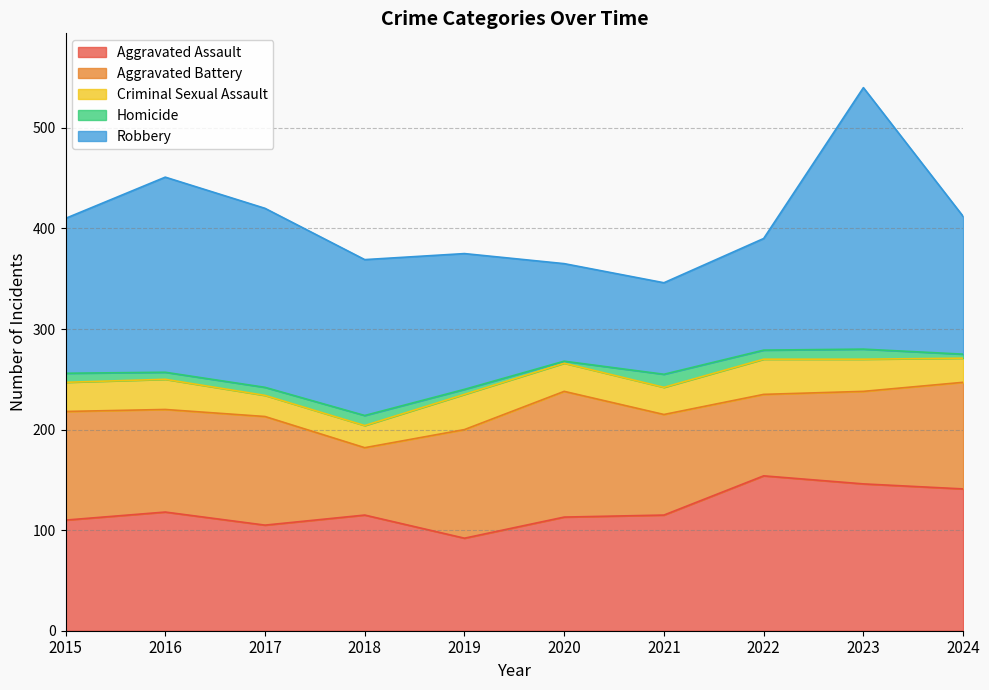

How many interior local peaks does the Criminal Sexual Assault series have?

3